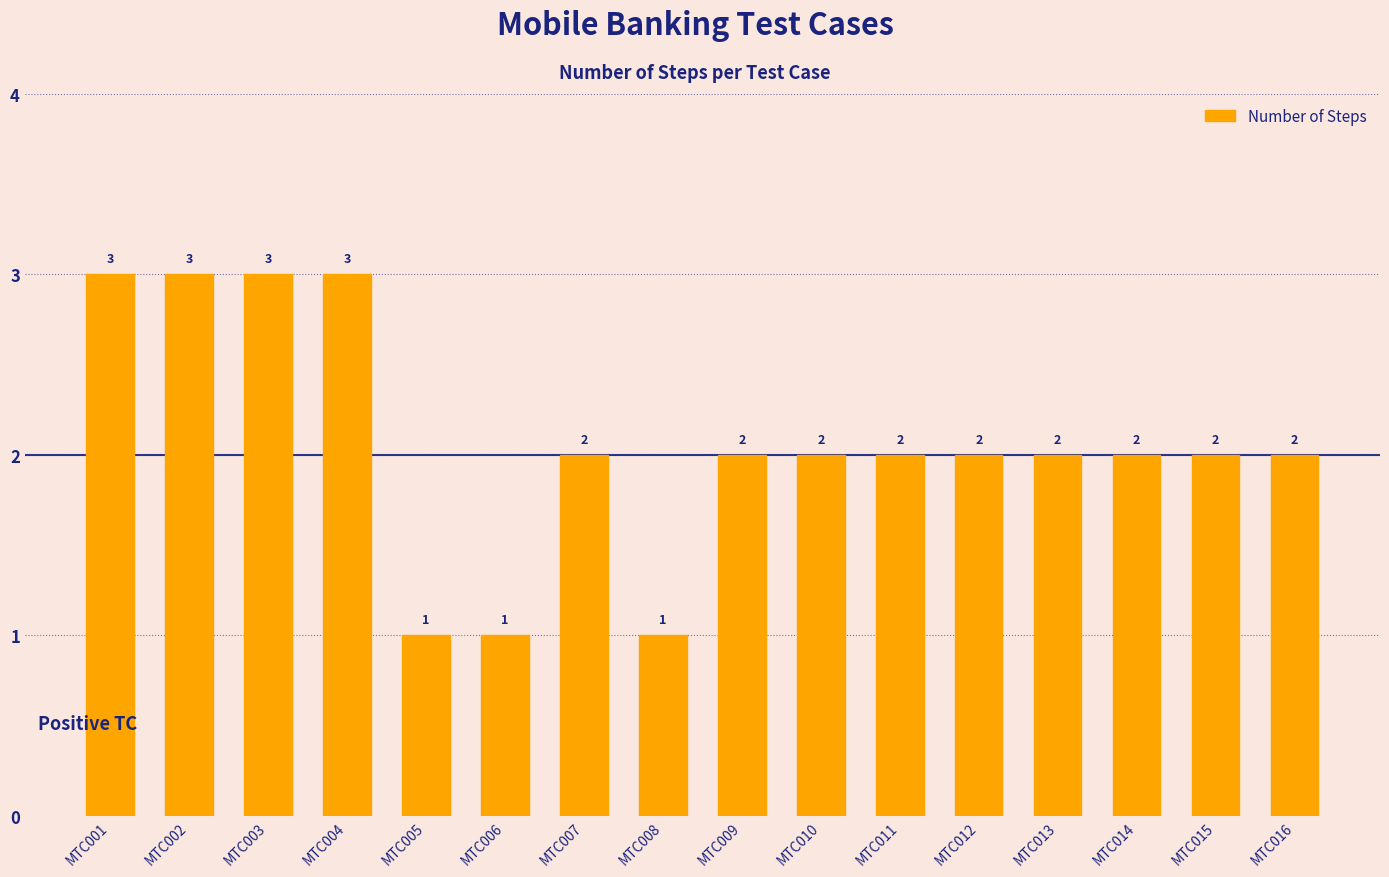

How many bars are there in total?

16